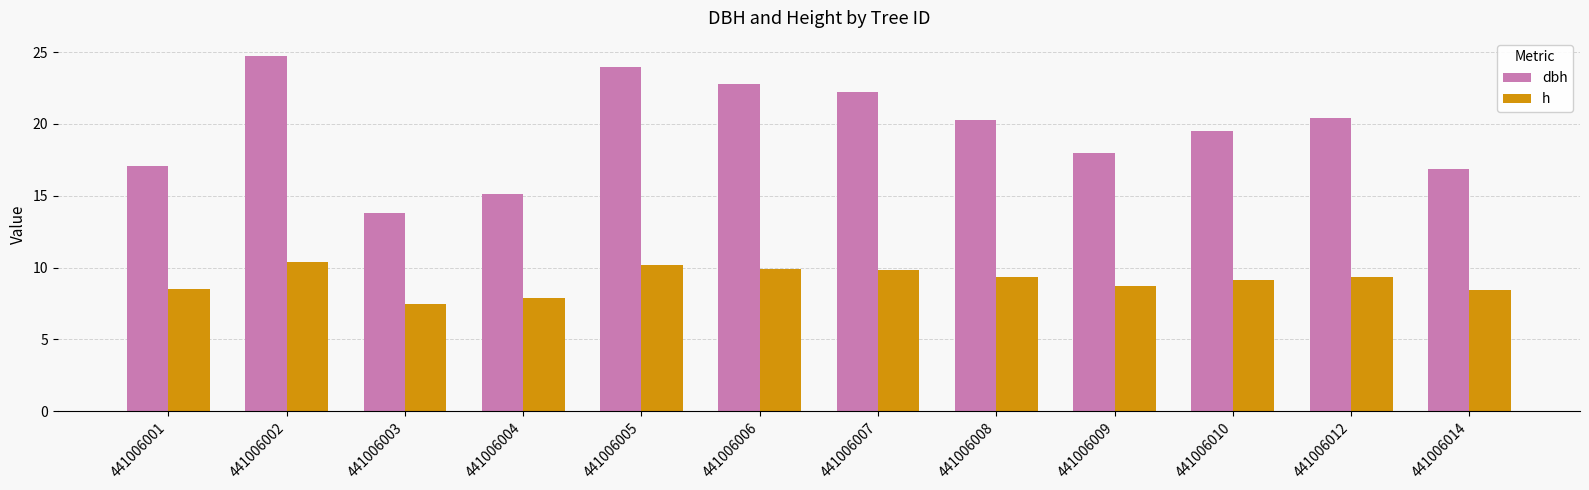

What is the difference between the maximum and minimum values in the h series?

2.9